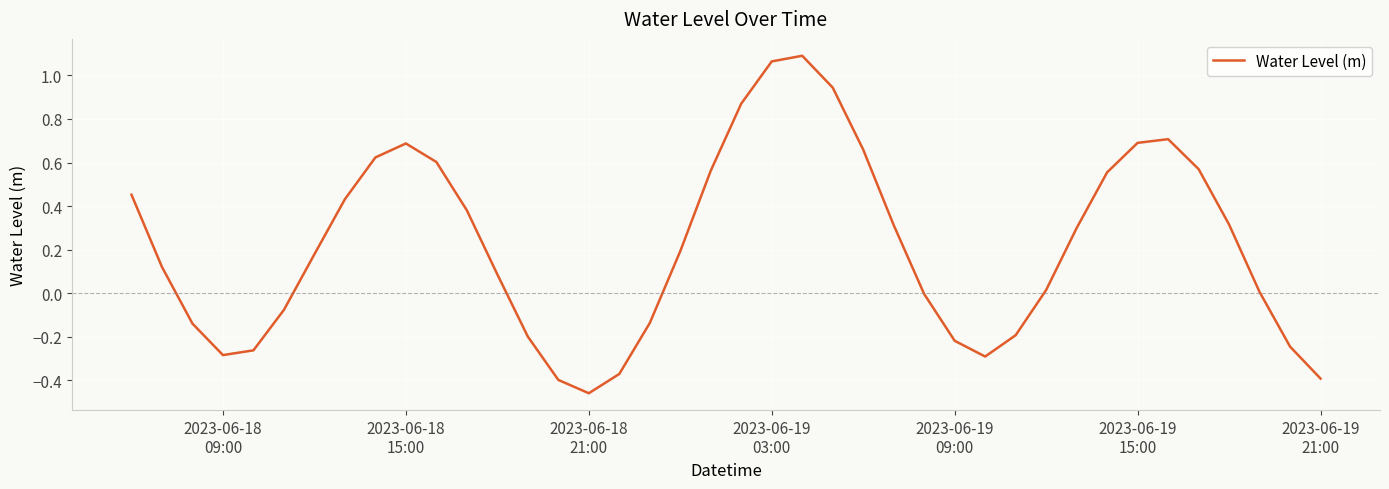

What is the difference between the maximum and minimum values?

1.6